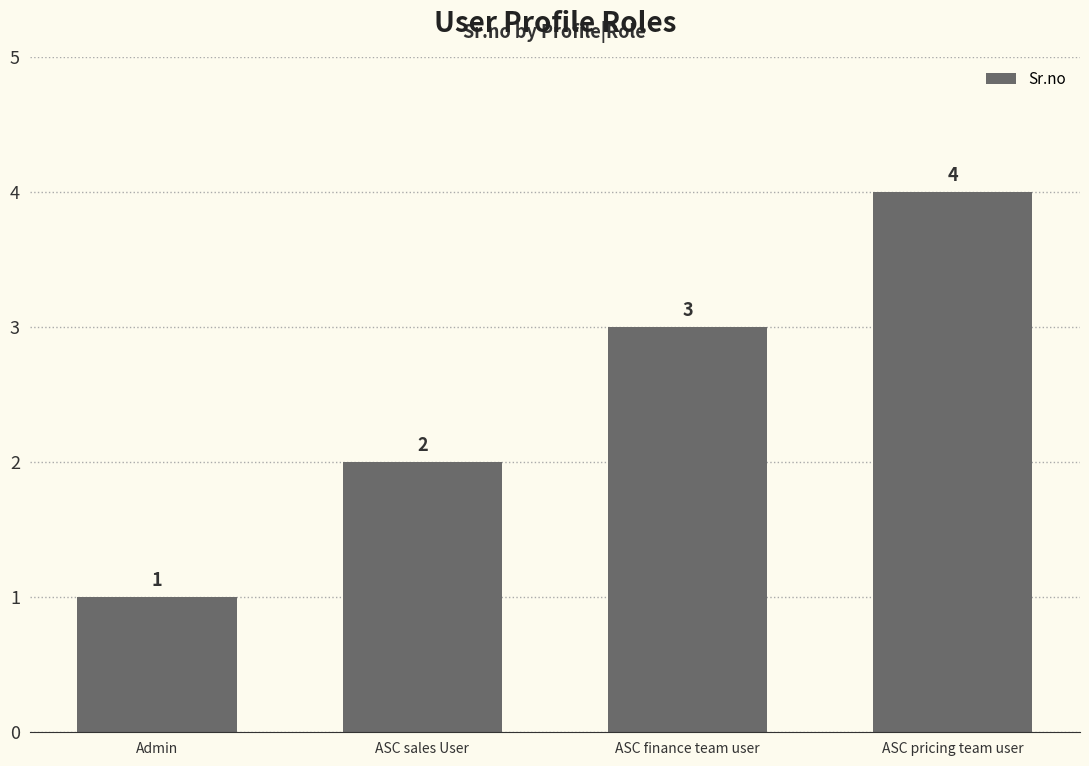

How many values are below 3?

2